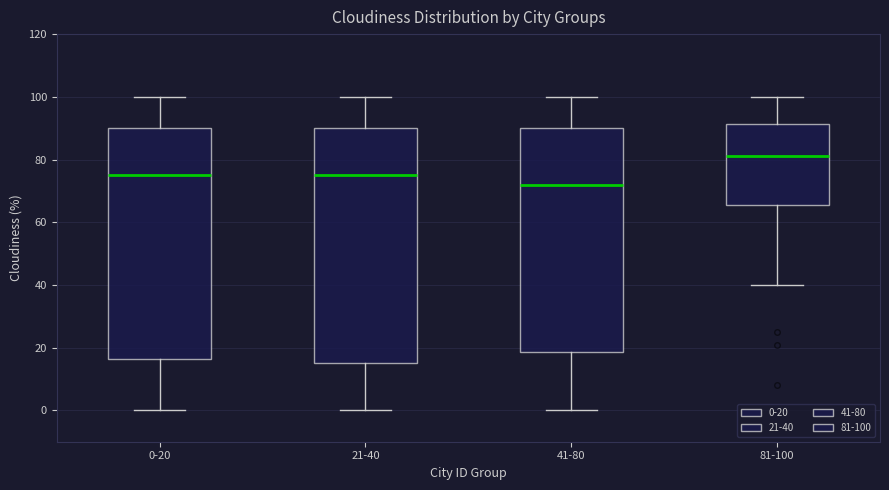

Which box has the highest median line?

81-100